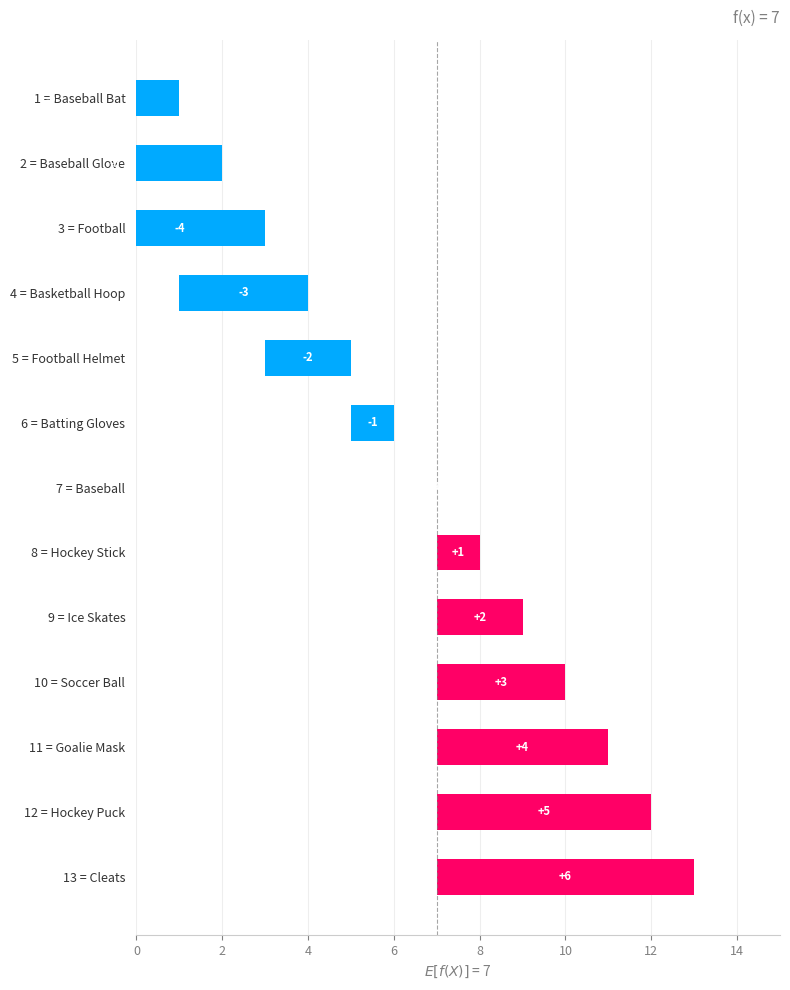

The chart shows a value of 8 at 7 = Baseball. True or false?

False